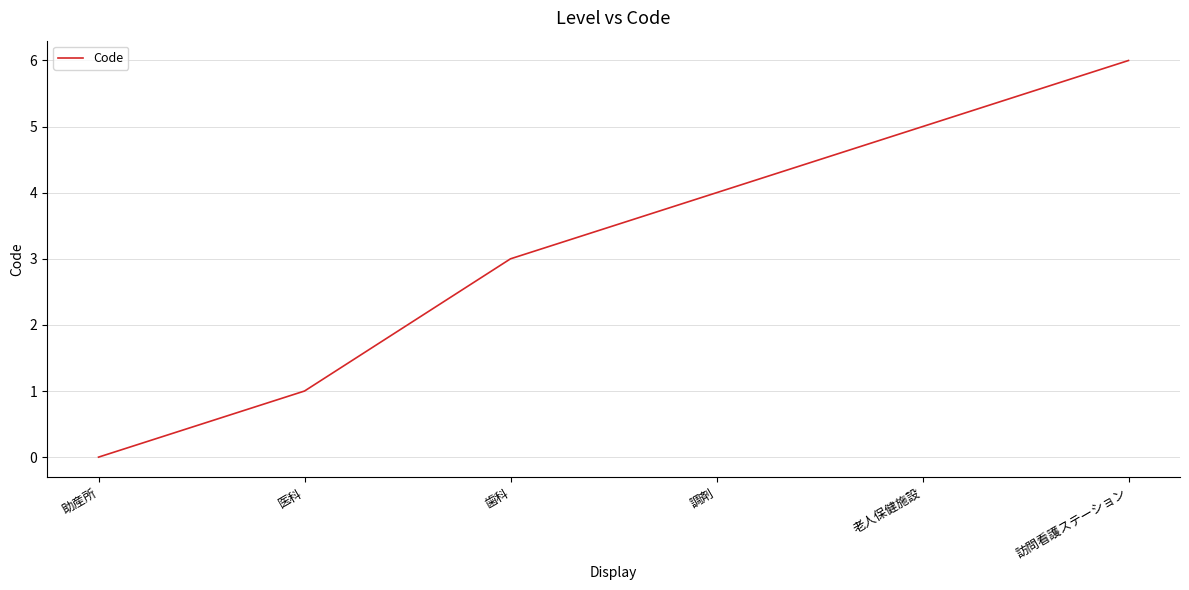

List the labels in order of value, largest first.

訪問看護ステーション, 老人保健施設, 調剤, 歯科, 医科, 助産所